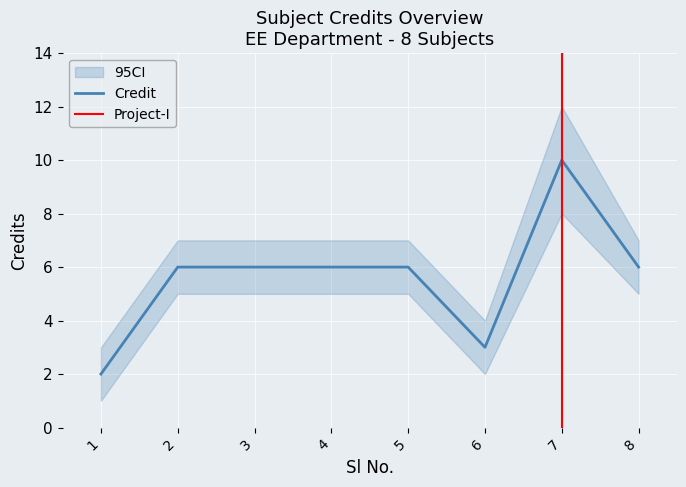

Reading right to left, what are all the values shown in this chart?

8=6	7=10	6=3	5=6	4=6	3=6	2=6	1=2